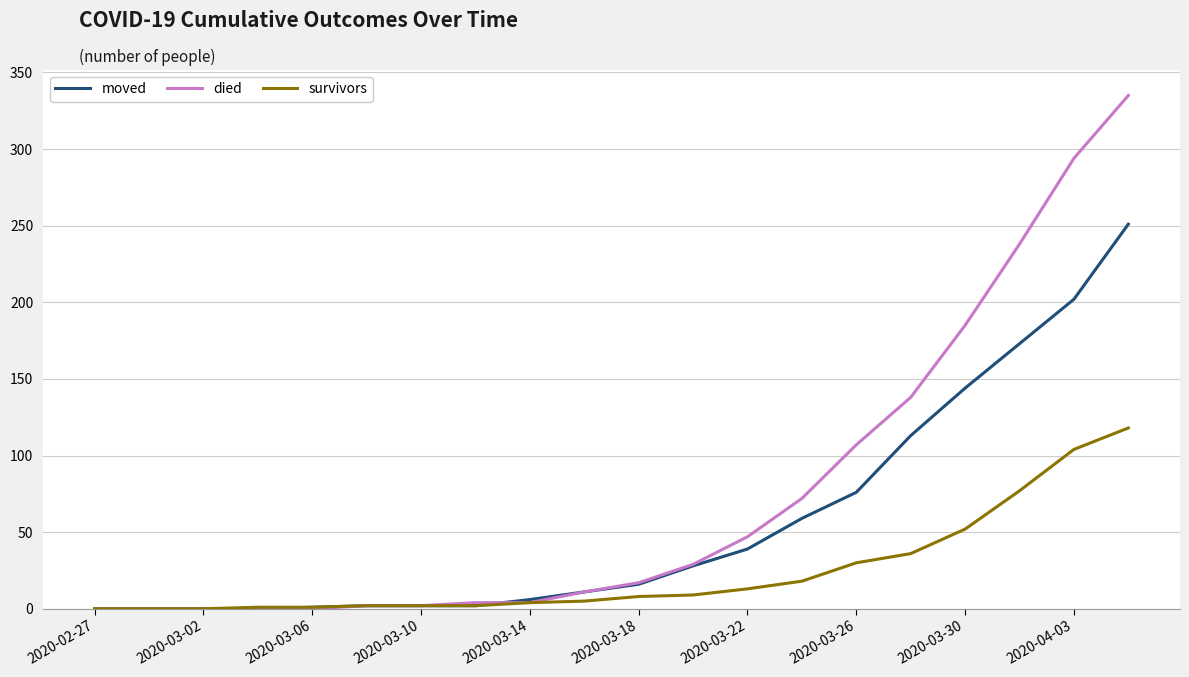

What is the maximum value for moved?

251